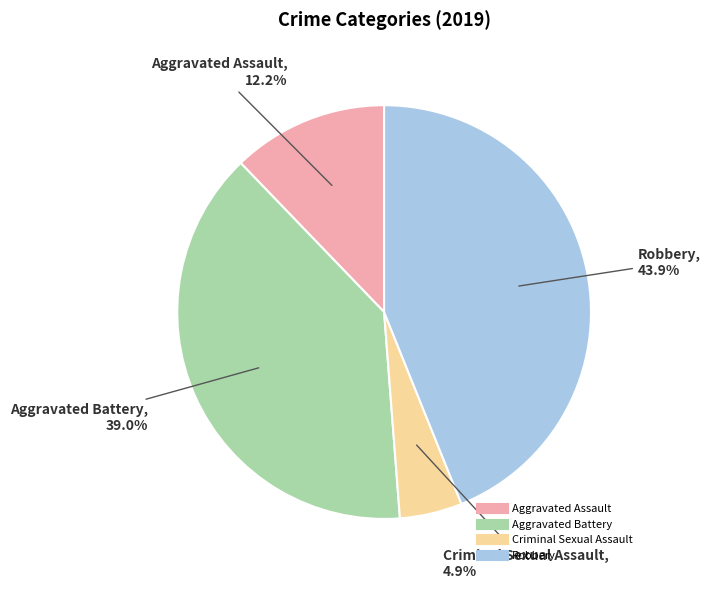

Which category has the smallest portion of the pie?

Criminal Sexual Assault